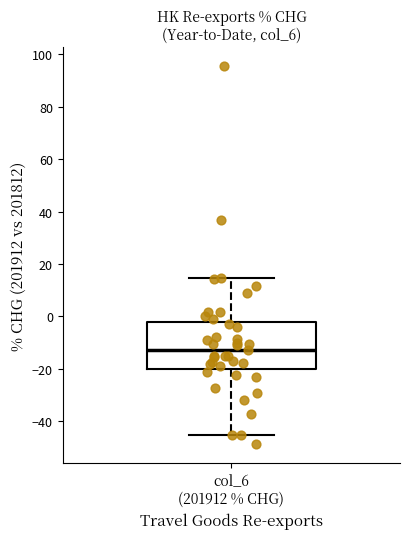

Transcribe this box plot: give where the median line is, the range the box spans, and where the two whiskers end, as read against the y-axis. The values are not printed on the chart, so give them approximately, as read against the axis.

median -12, box -20 to -2, whiskers -46 to 14